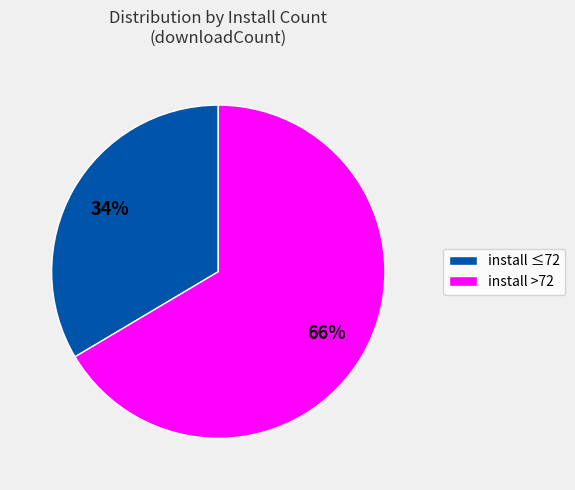

Does any single category account for the majority?

Yes